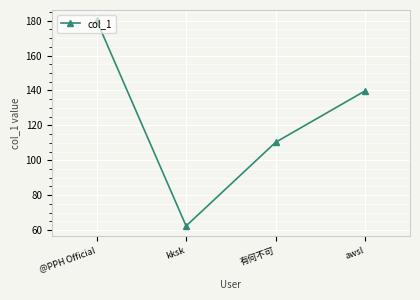

Reading right to left, list all the values displayed in this chart.

awsl=139.8	有何不可=110.3	kksk=62.4	@PPH Official=180.2